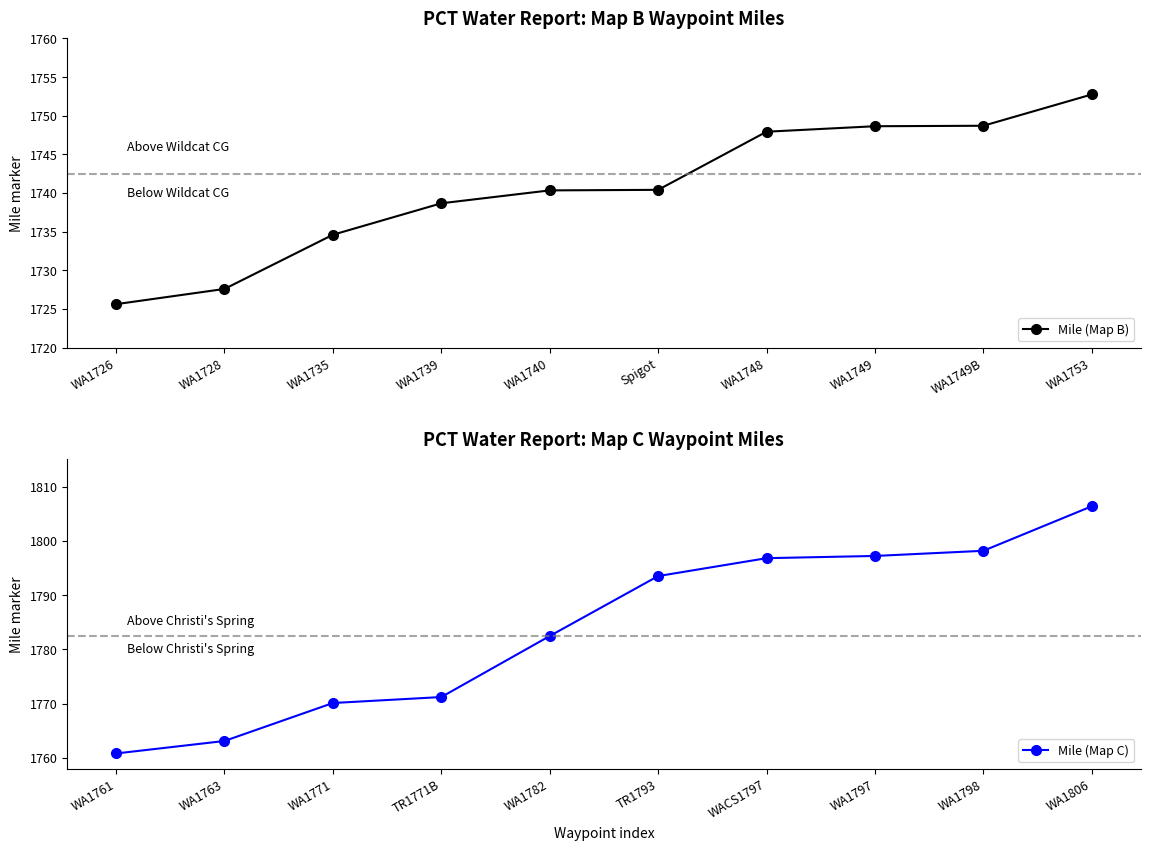

True or false: Mile (Map B) and Mile (Map C) intersect in this chart.

False